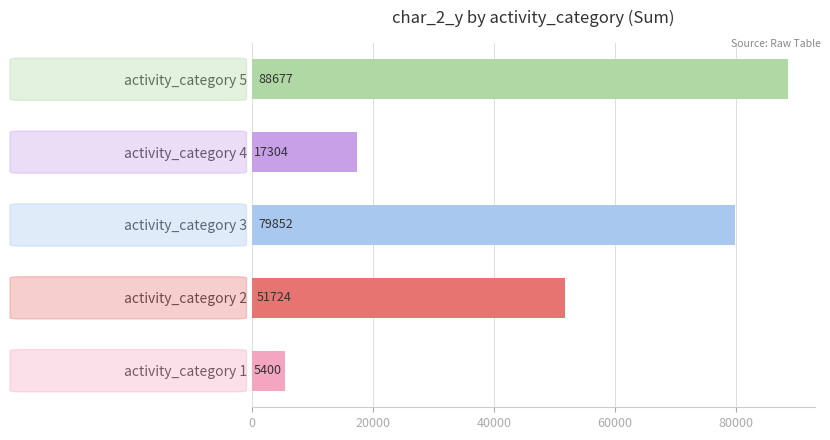

Reading top to bottom, transcribe all the data shown in this chart.

activity_category 5=88677	activity_category 4=17304	activity_category 3=79852	activity_category 2=51724	activity_category 1=5400